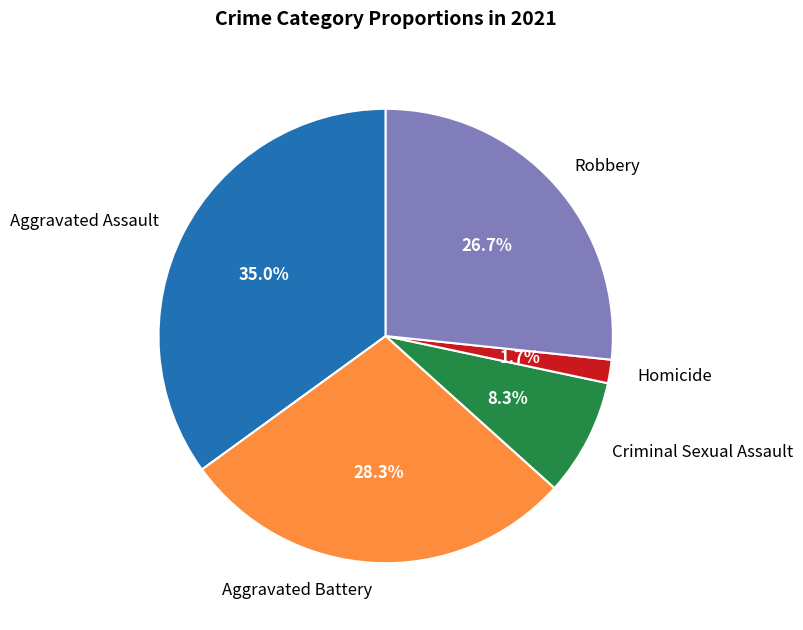

Which slice is the smallest?

Homicide